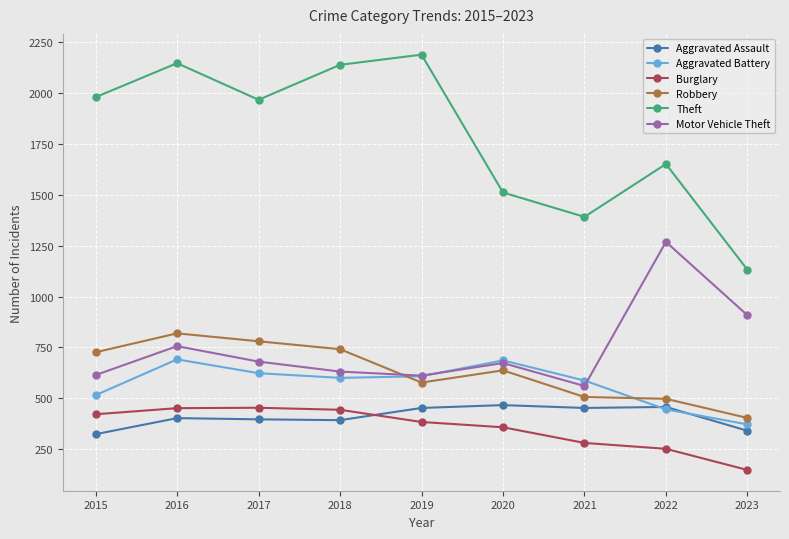

Is it true that Aggravated Assault equals 148 at 2018?

False